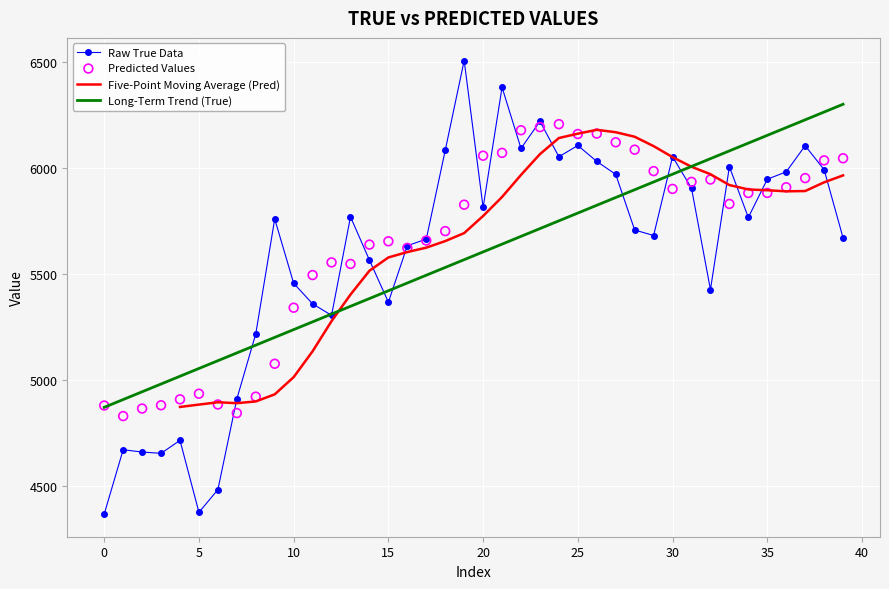

Which series has the largest total across all categories?

Pred